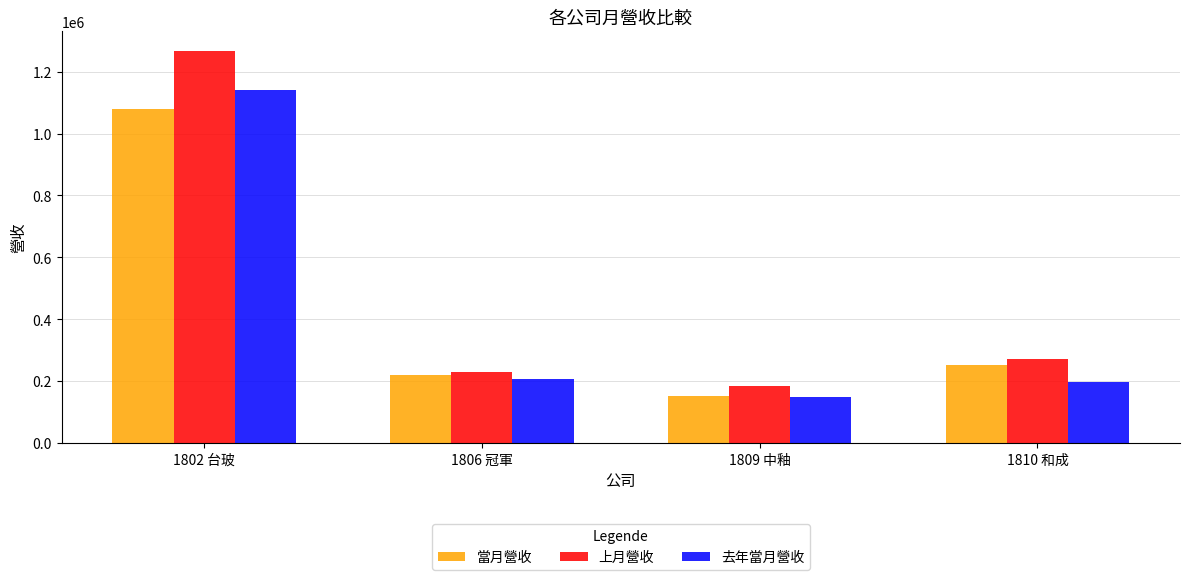

At which label does 當月營收 reach its minimum?

1809 中釉